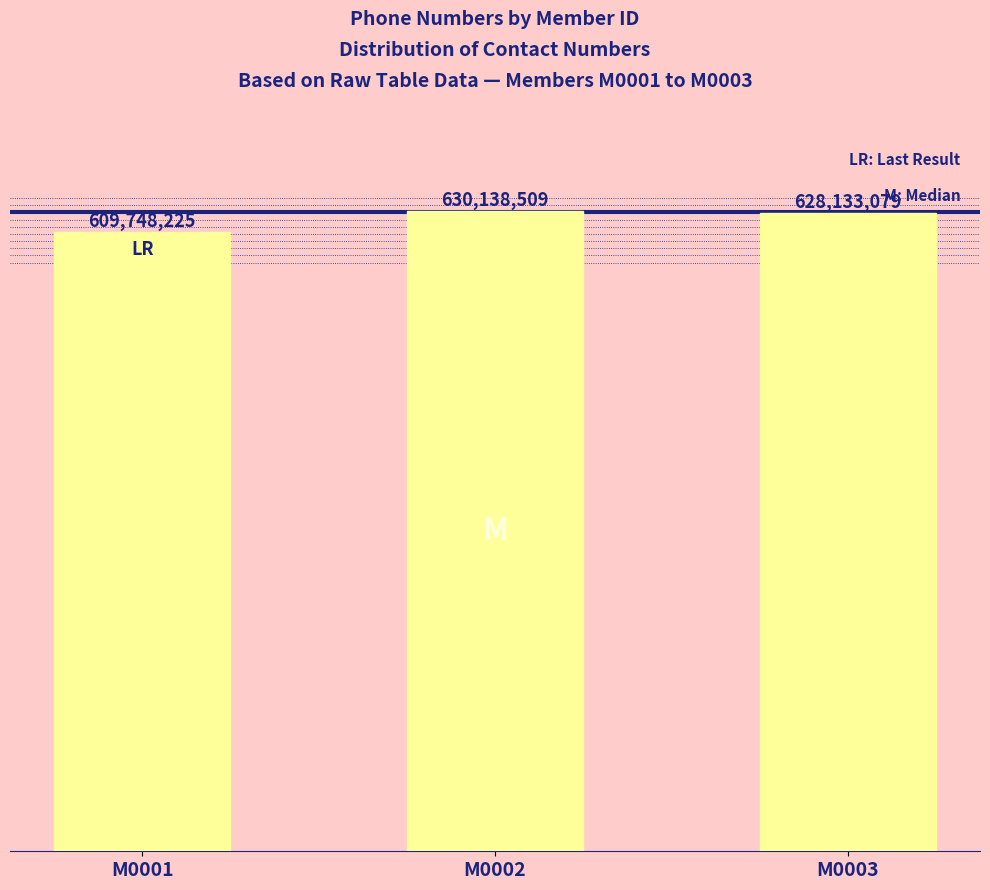

Where does the data first go above 628133079?

M0002